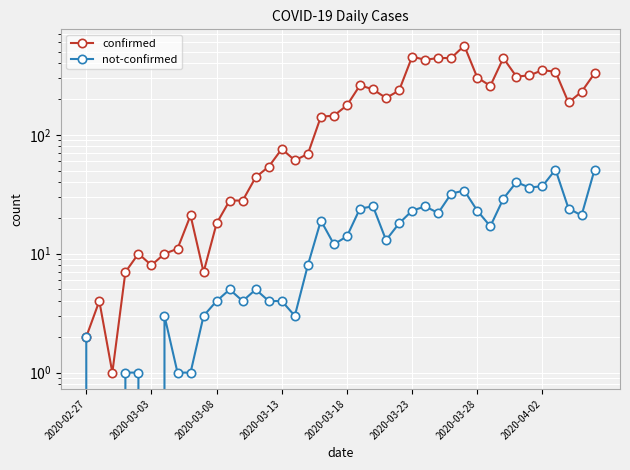

At which label does not-confirmed reach its minimum?

2020-03-03